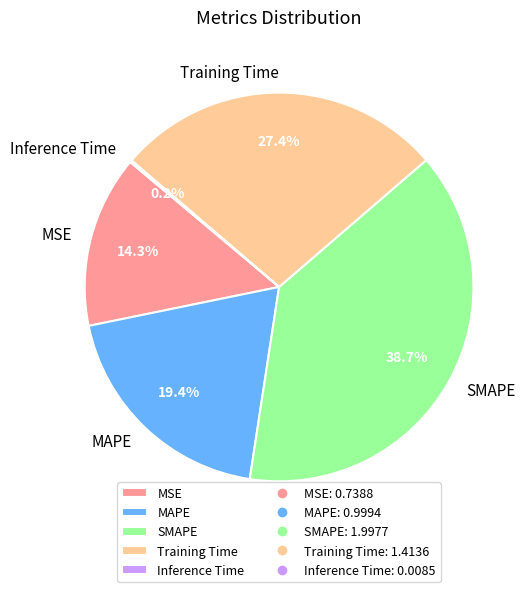

Which slice is the largest?

SMAPE